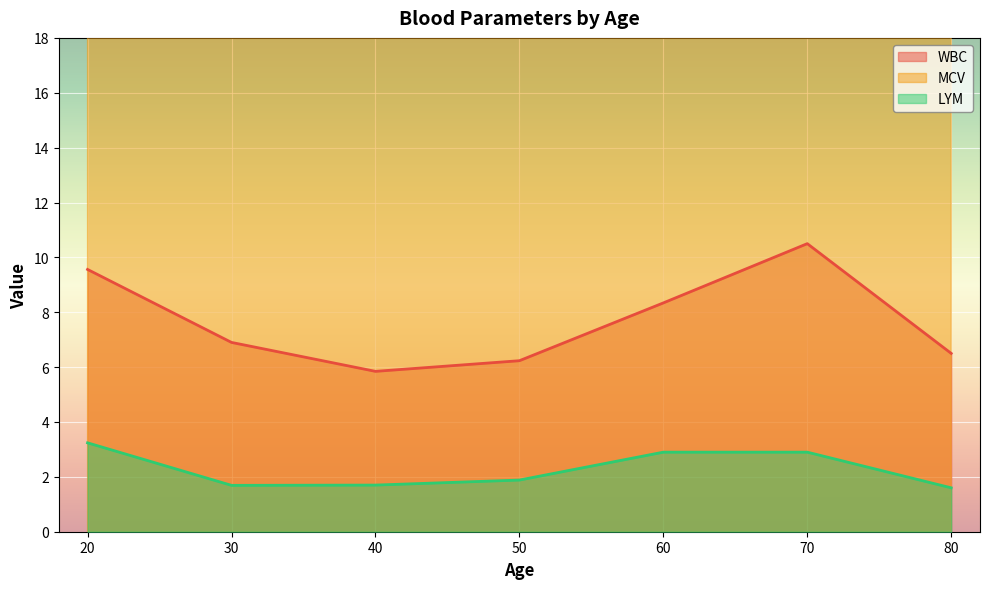

Which series has the widest spread of values?

MCV